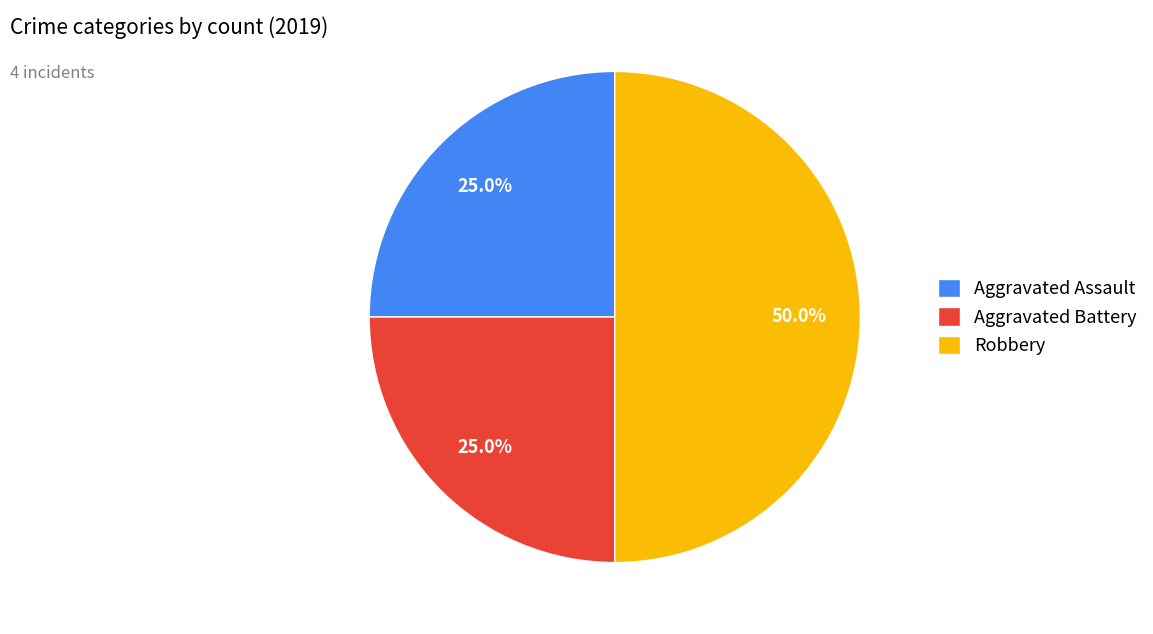

What portion of the pie excludes Robbery?

50.0%